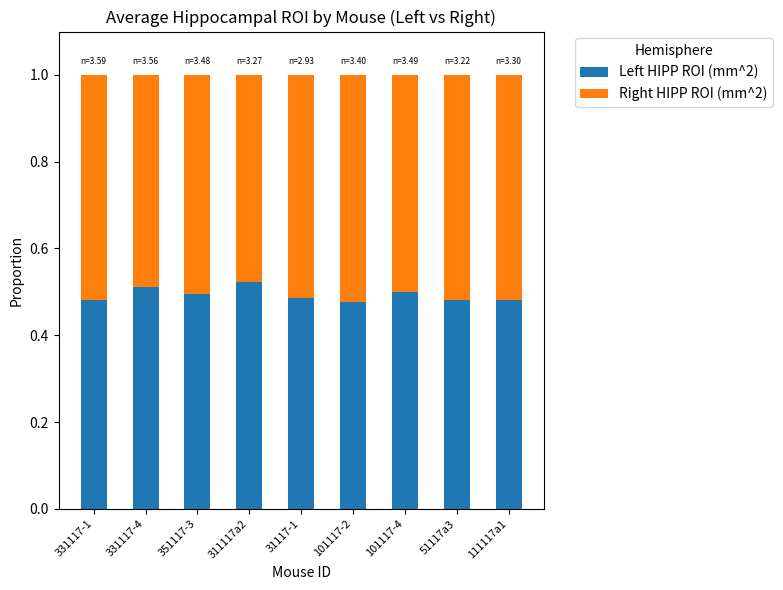

The Left HIPP ROI (mm^2) series shows 0.5 at 311117a2. True or false?

True